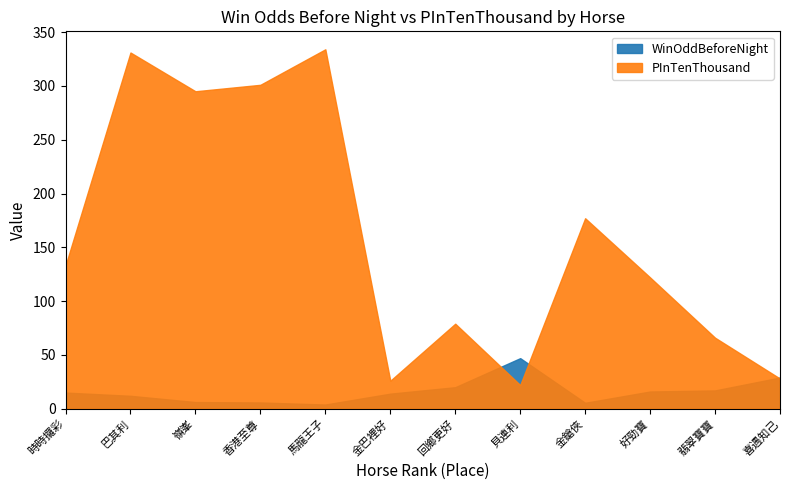

What is the average value of the PInTenThousand series?

159.5